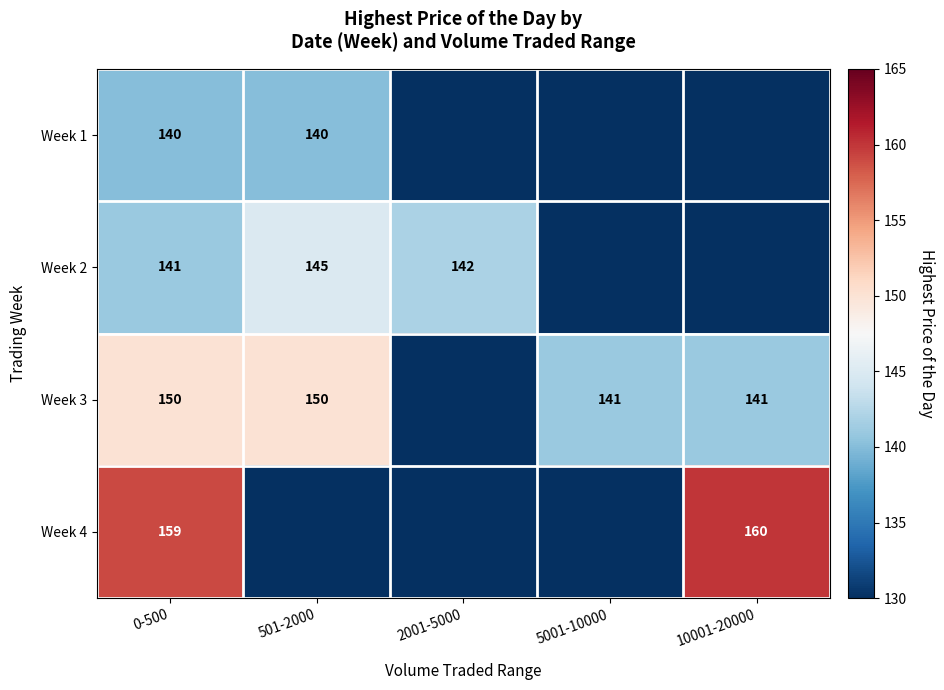

Is it true that Week 1 equals 73 at 501-2000?

False